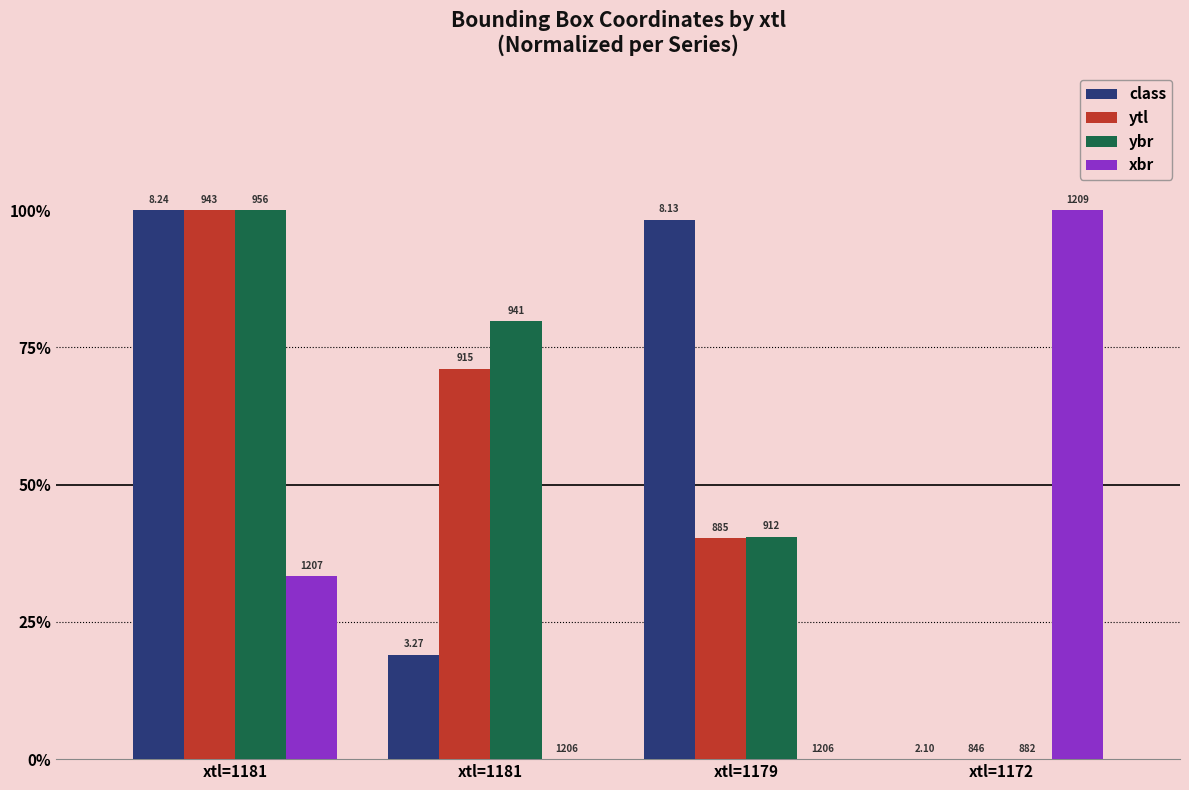

What is the approximate value of ytl at xtl=1179?

0.4